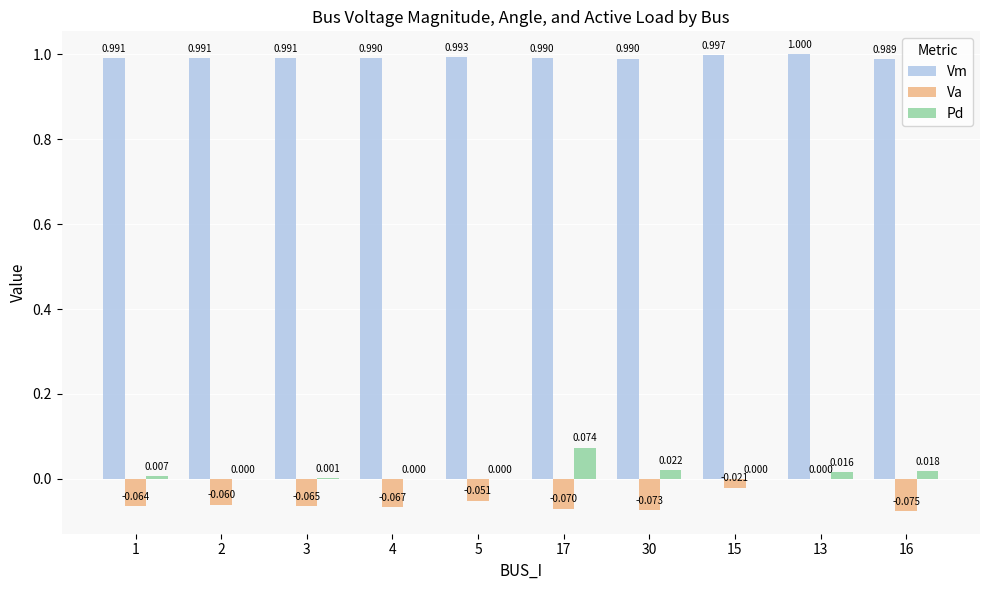

Read the Vm value at 17.

1.0